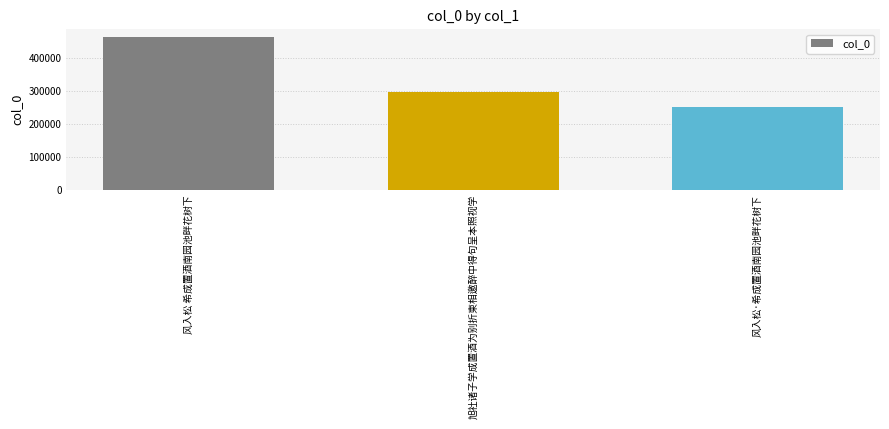

Rank the categories by value from lowest to highest.

风入松·希成置酒南园池畔花树下, 旭社诸子学成置酒为别折柬相邀醉中得句呈本照视学, 风入松 希成置酒南园池畔花树下